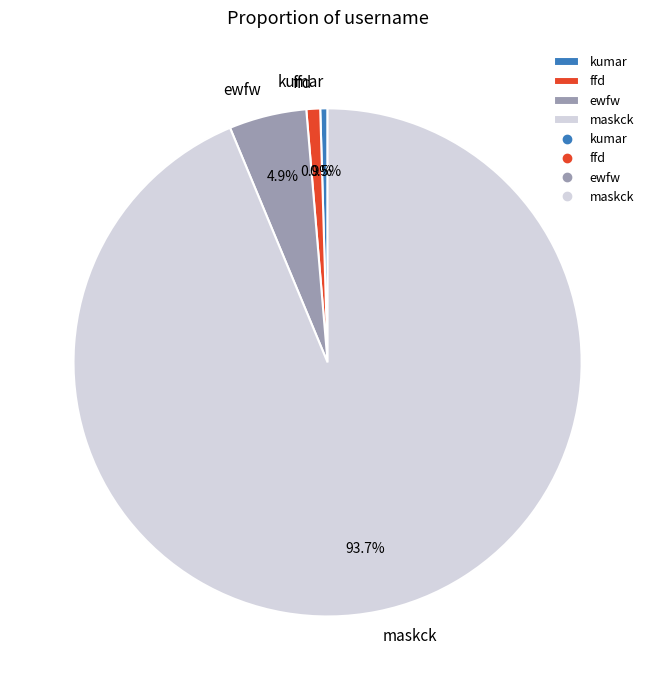

True or false: ewfw accounts for 5% of the total.

True